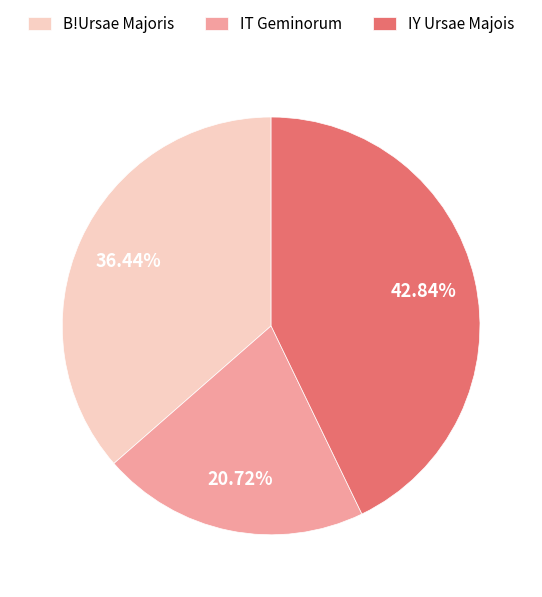

How many slices are in this pie chart?

3